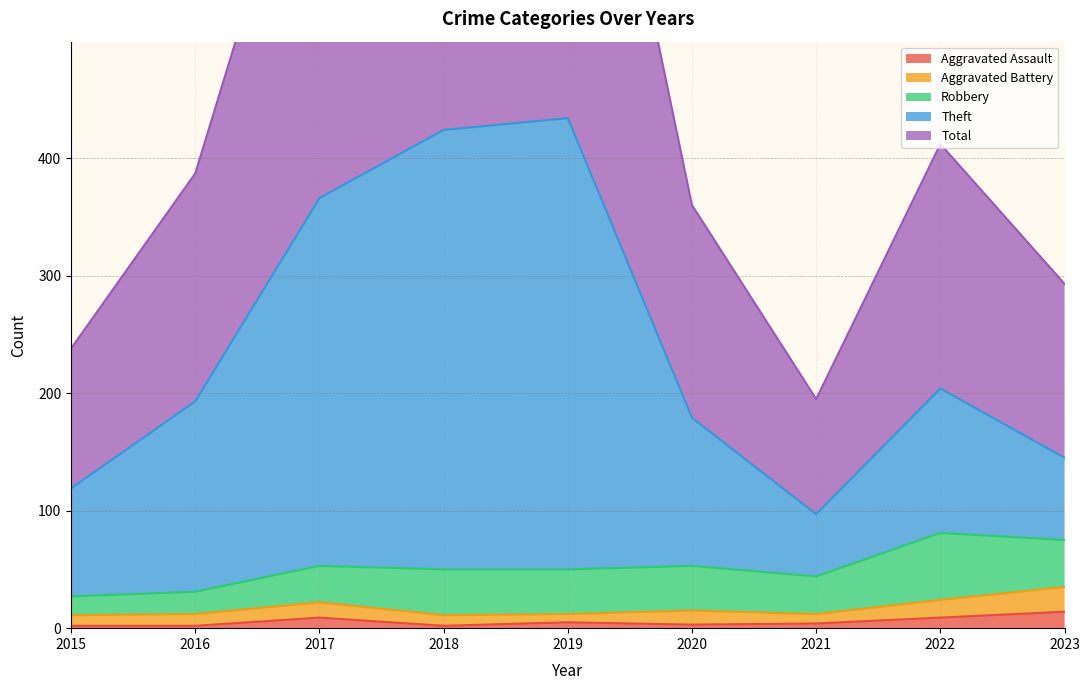

What is the difference between the highest and lowest values at 2022?

403